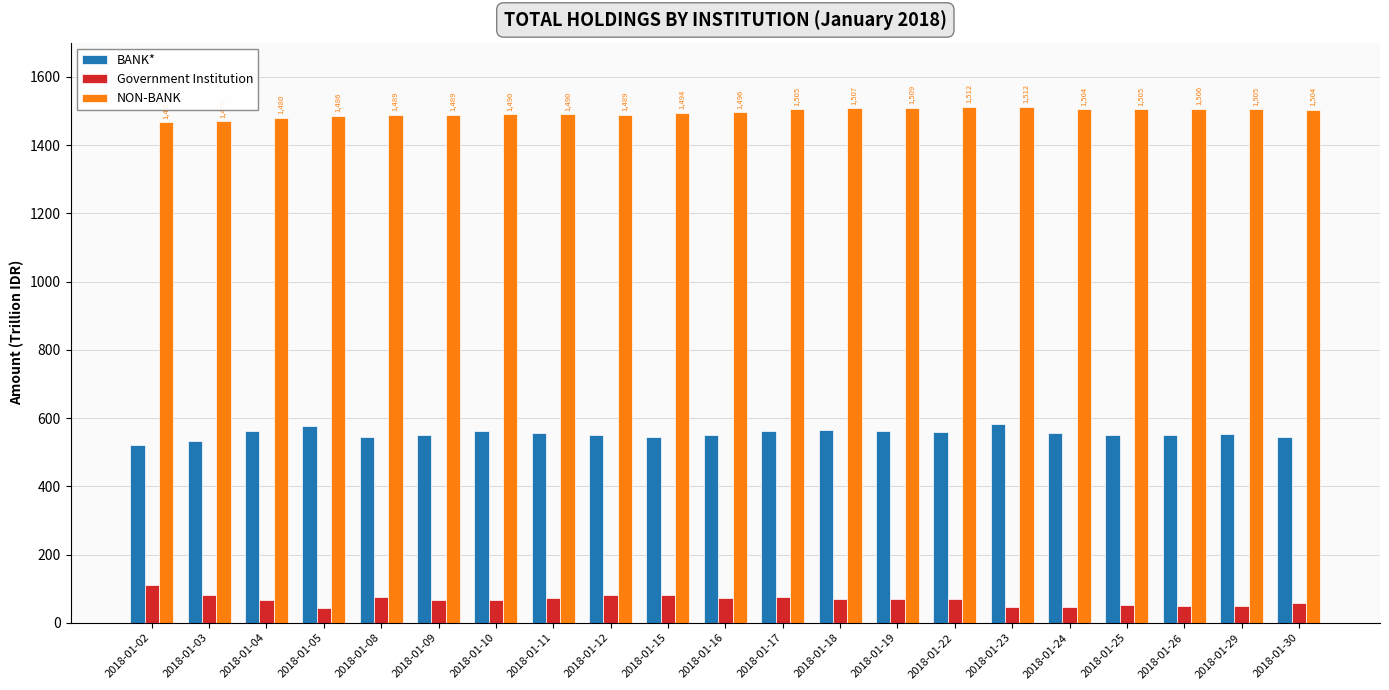

Does the chart contain stacked bars?

No